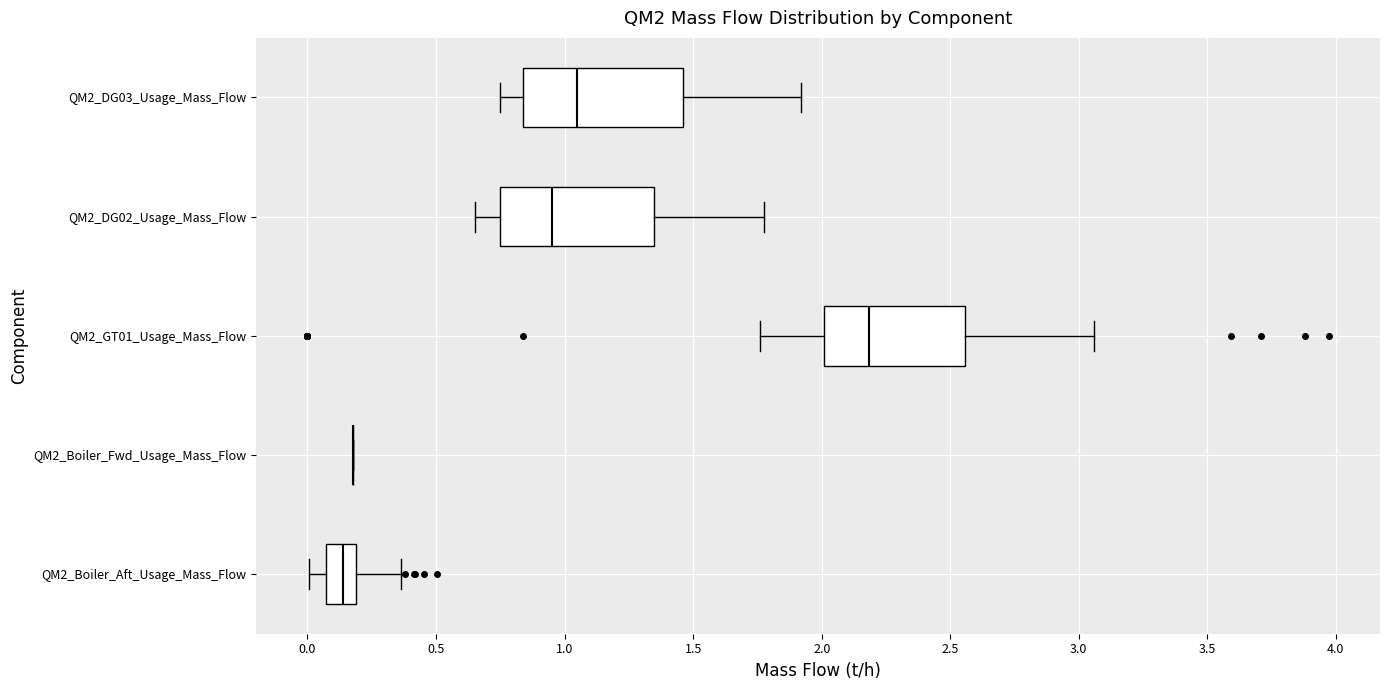

Where does the left whisker of the box for QM2_DG03_Usage_Mass_Flow end on the x-axis? The values are not printed on the chart, so give them approximately, as read against the axis.

0.75